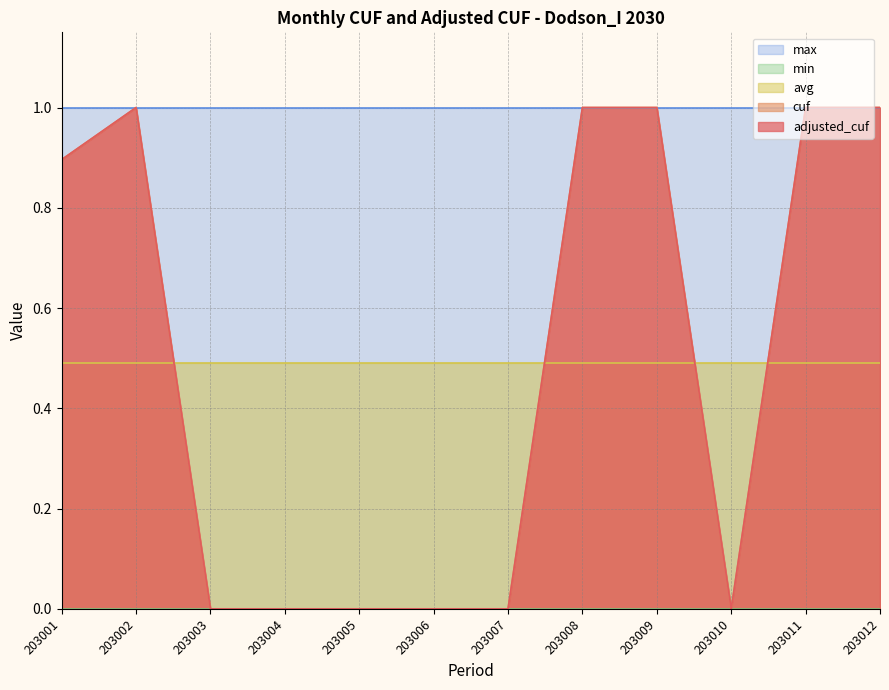

True or false: avg has more than 1 interior local peaks.

False